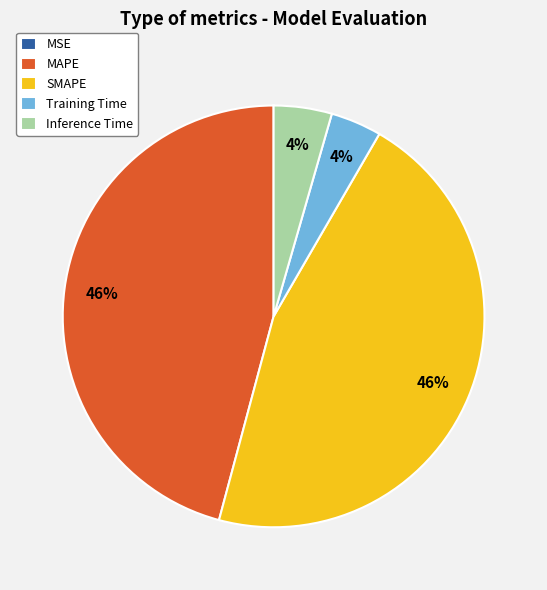

Is there a majority slice in this chart?

No